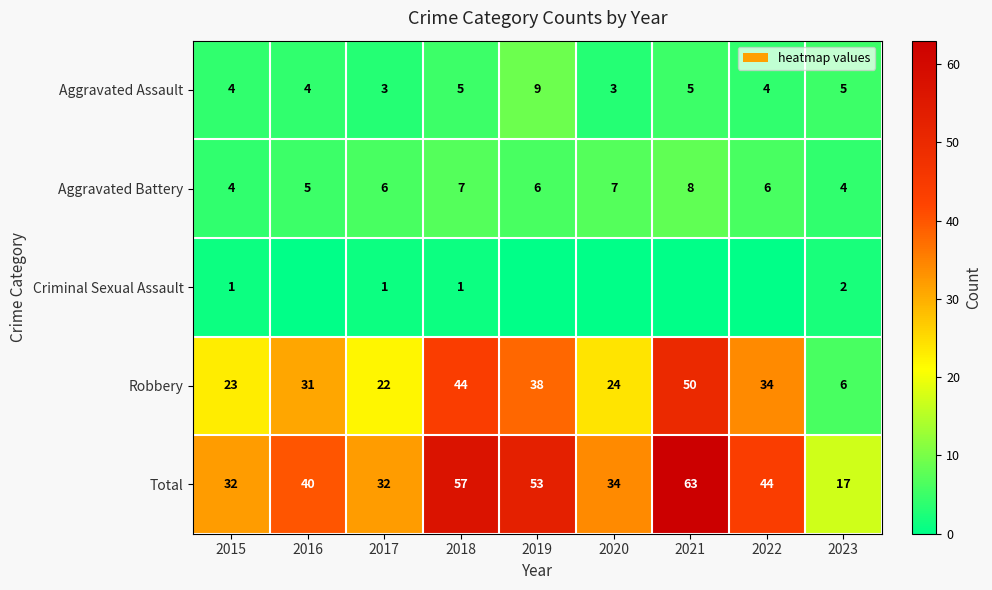

True or false: Criminal Sexual Assault has a value of 2 at 2018.

False